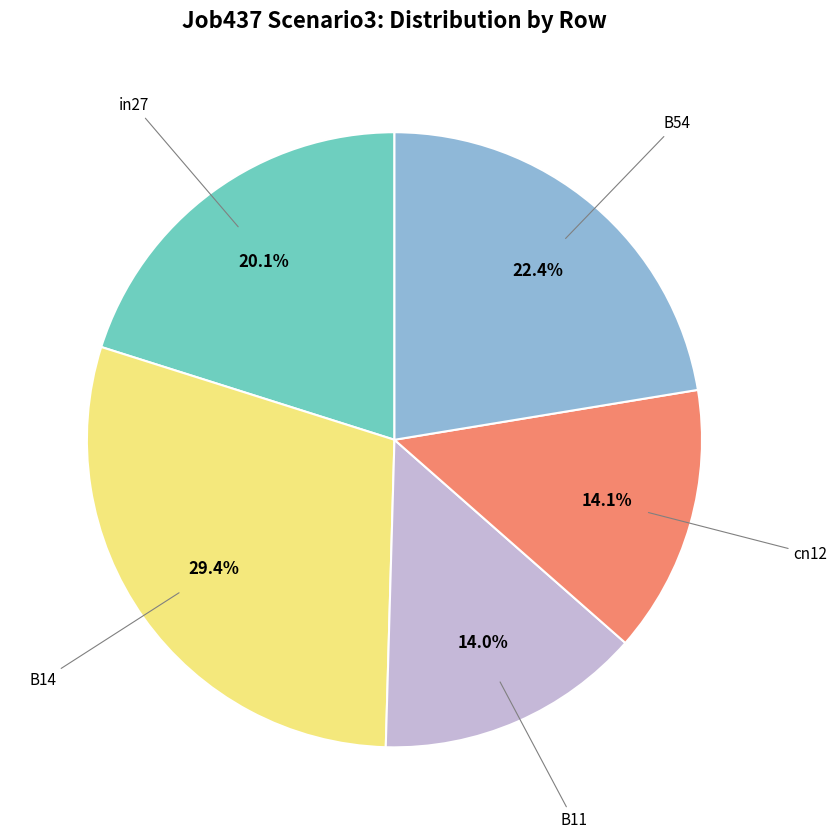

Does any single category account for the majority?

No